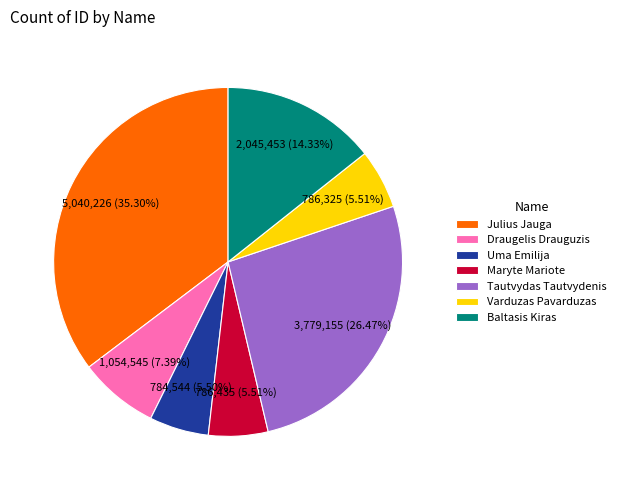

Approximately how many times larger is the value at Maryte Mariote compared to Julius Jauga?

0.2